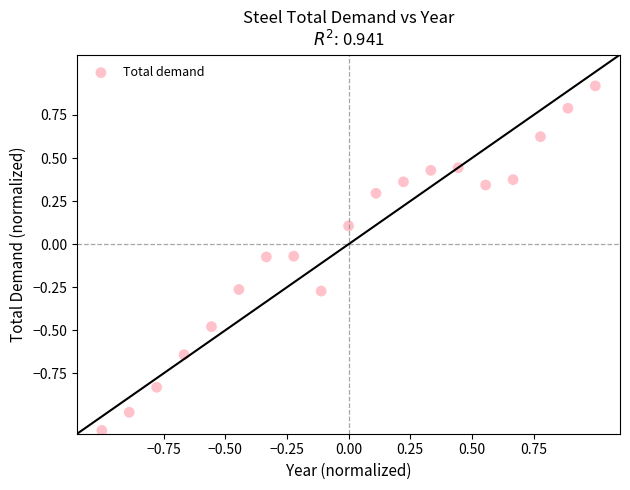

What is the range of X values (max minus min)?

2.0